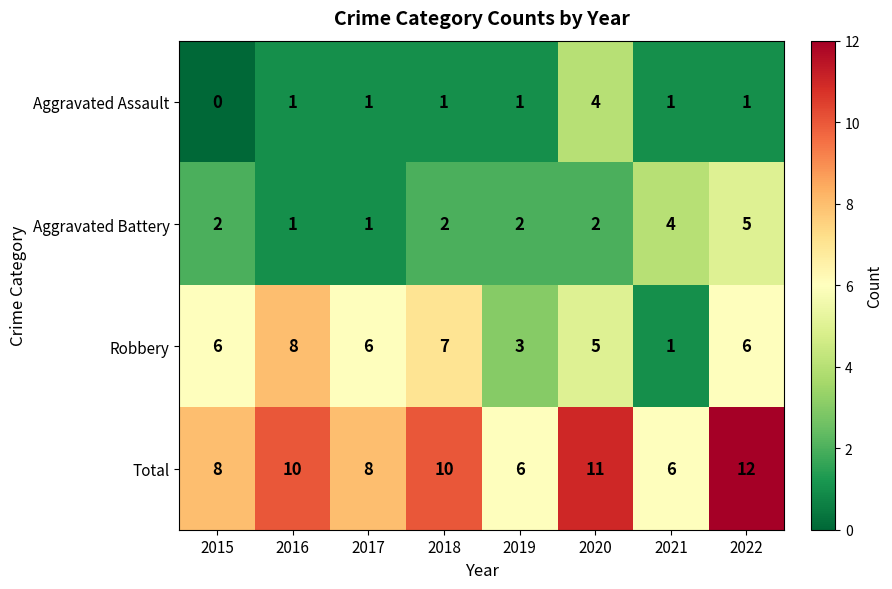

Which label corresponds to the smallest value in the chart?

2015